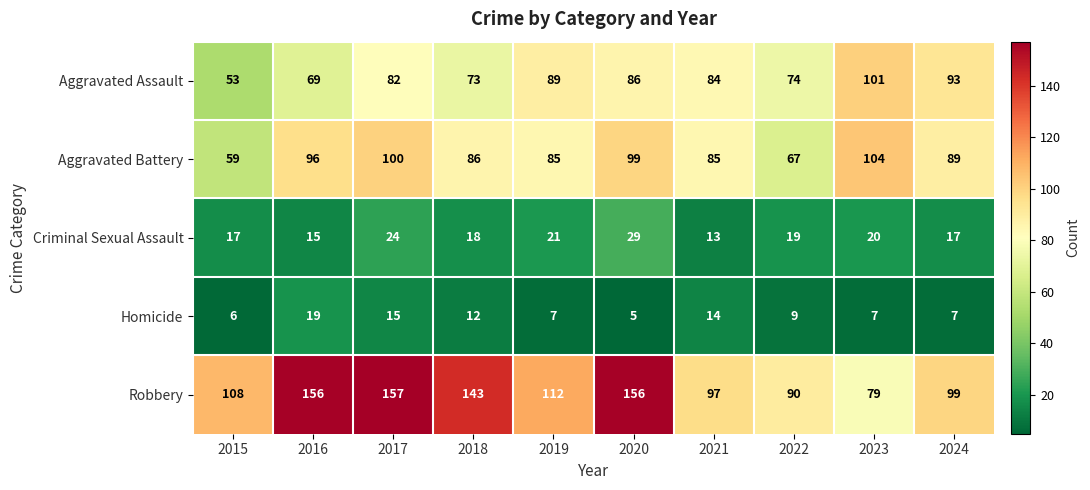

At which label is Criminal Sexual Assault closest to 21?

2019